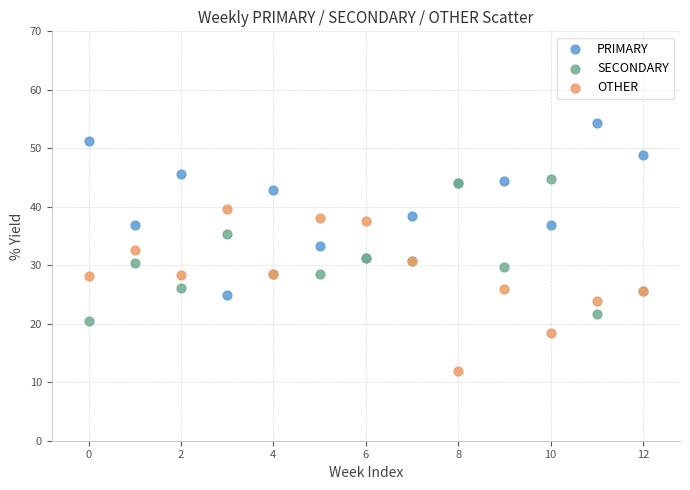

Which series contains the highest Y value?

PRIMARY